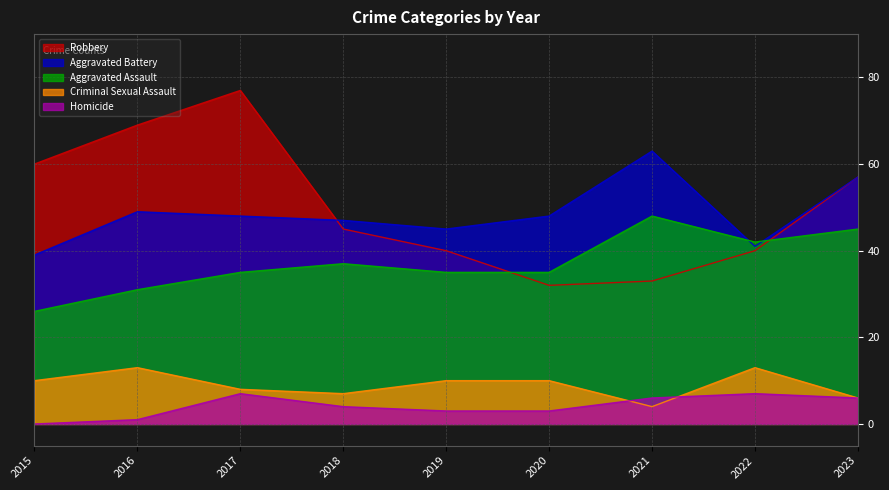

True or false: Criminal Sexual Assault has a value of 8 at 2017.

True